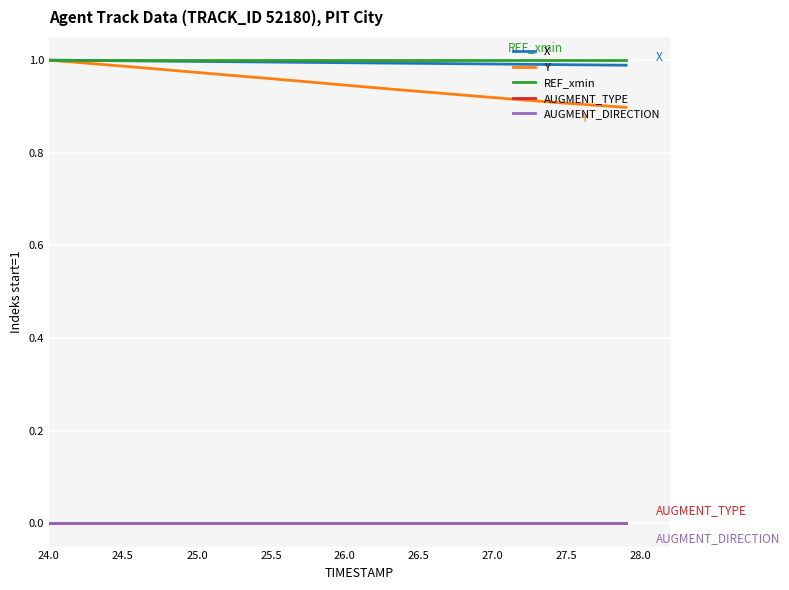

Does the chart have visible grid lines?

Yes